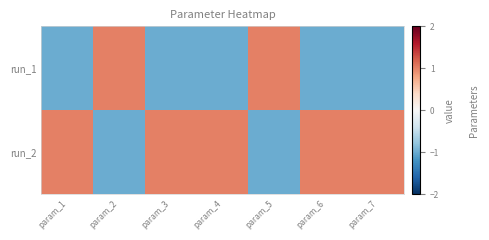

Reading left to right, transcribe all the data shown in this chart.

run_1: param_1=-1.0	param_2=1.0	param_3=-1.0	param_4=-1.0	param_5=1.0	param_6=-1.0	param_7=-1.0
run_2: param_1=1.0	param_2=-1.0	param_3=1.0	param_4=1.0	param_5=-1.0	param_6=1.0	param_7=1.0